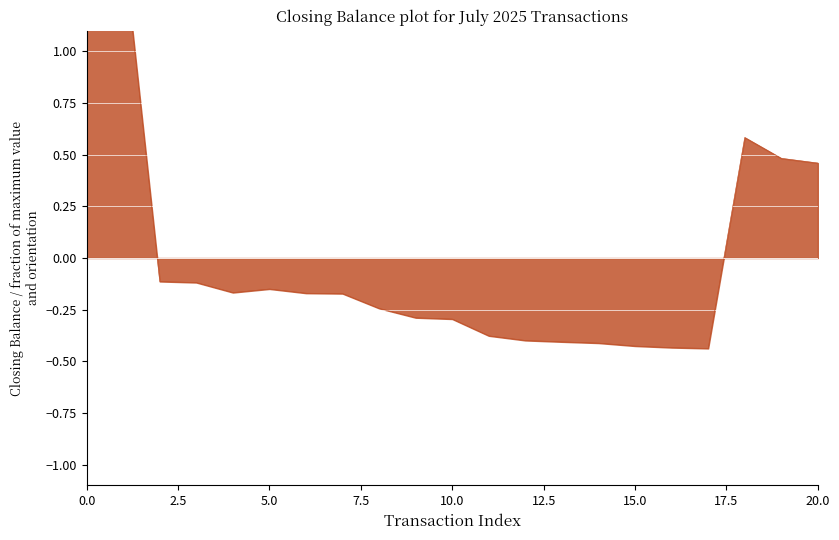

How many points are lower than both their immediate neighbors (excluding endpoints)?

2